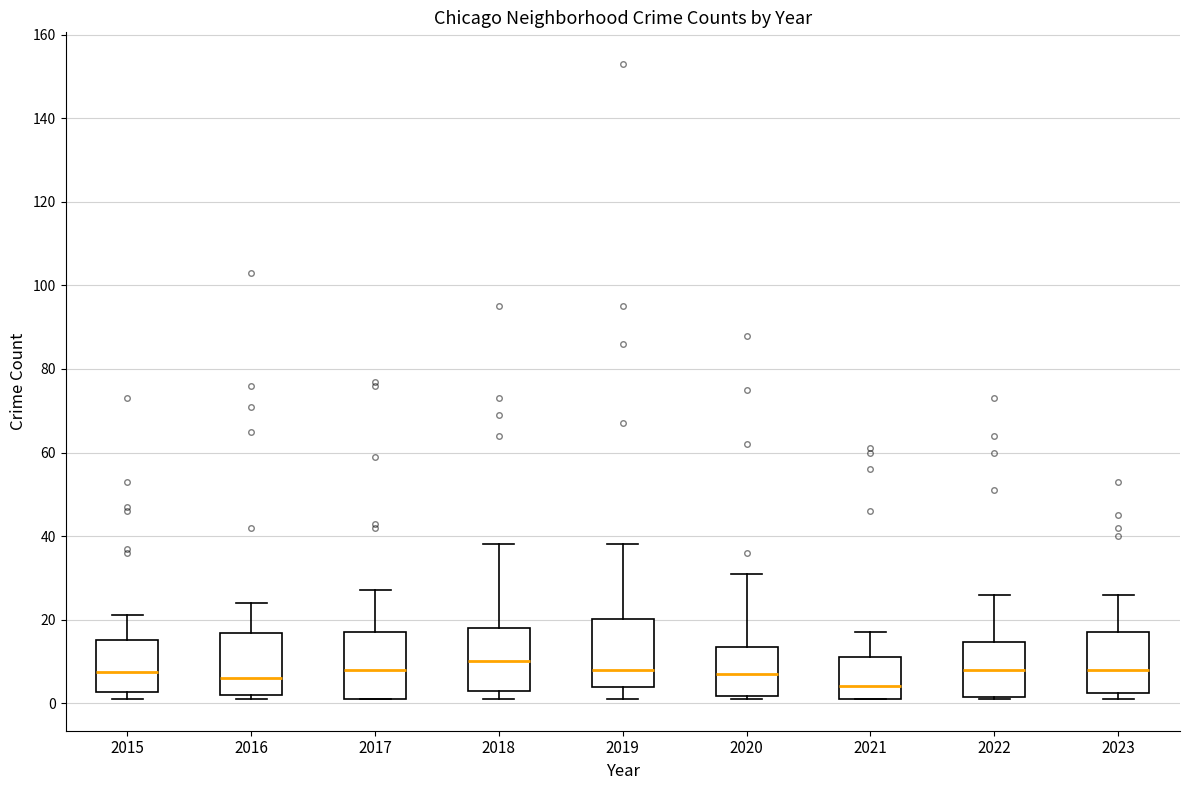

Reading left to right, read every box against the y-axis: the position of its median line, the range the box covers, and the ends of its whiskers. The values are not printed on the chart, so give them approximately, as read against the axis.

2015: median 8, box 2 to 16, whiskers 2 (just below the box's lower edge) to 22
2016: median 6, box 2 to 16, whiskers 2 (just below the box's lower edge) to 24
2017: median 8, box 2 to 18, whiskers 2 to 28
2018: median 10, box 4 to 18, whiskers 2 to 38
2019: median 8, box 4 to 20, whiskers 2 to 38
2020: median 8, box 2 to 14, whiskers 2 (just below the box's lower edge) to 32
2021: median 4, box 2 to 12, whiskers 2 to 18
2022: median 8, box 2 to 14, whiskers 2 to 26
2023: median 8, box 2 to 18, whiskers 2 (just below the box's lower edge) to 26